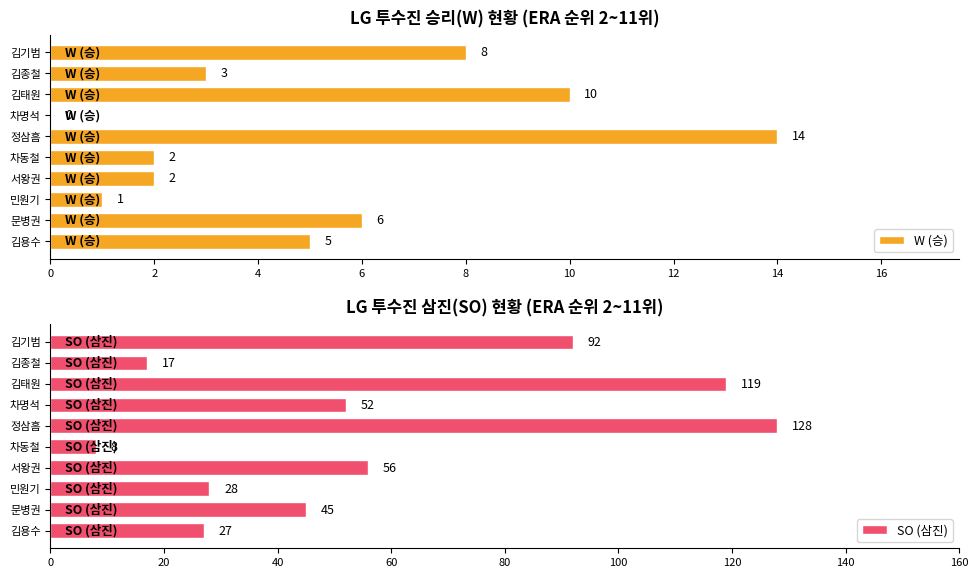

Which series has the largest range (max minus min)?

SO (삼진)